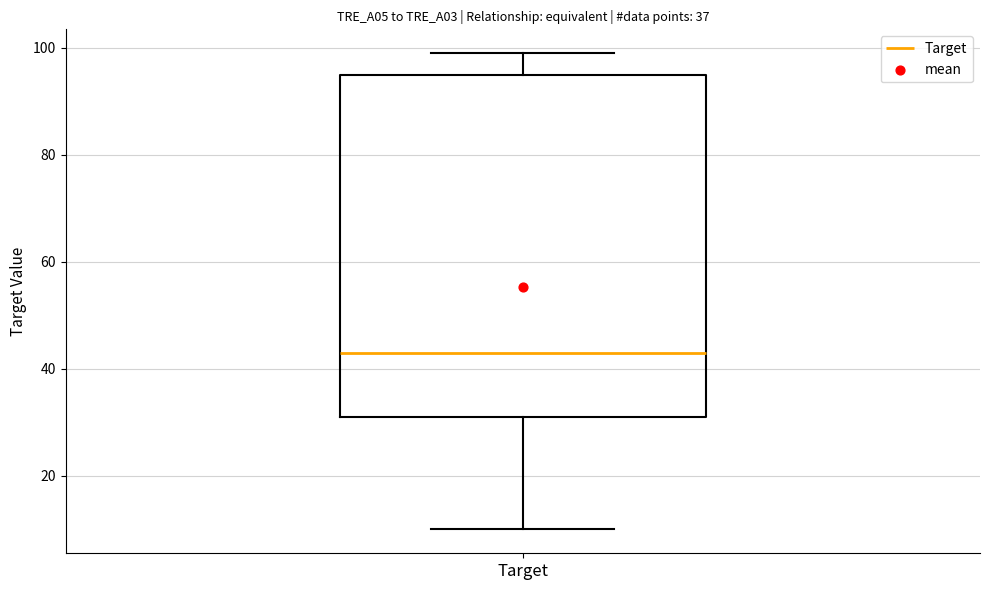

Where is the lower edge of the box for Target on the y-axis? The values are not printed on the chart, so give them approximately, as read against the axis.

32